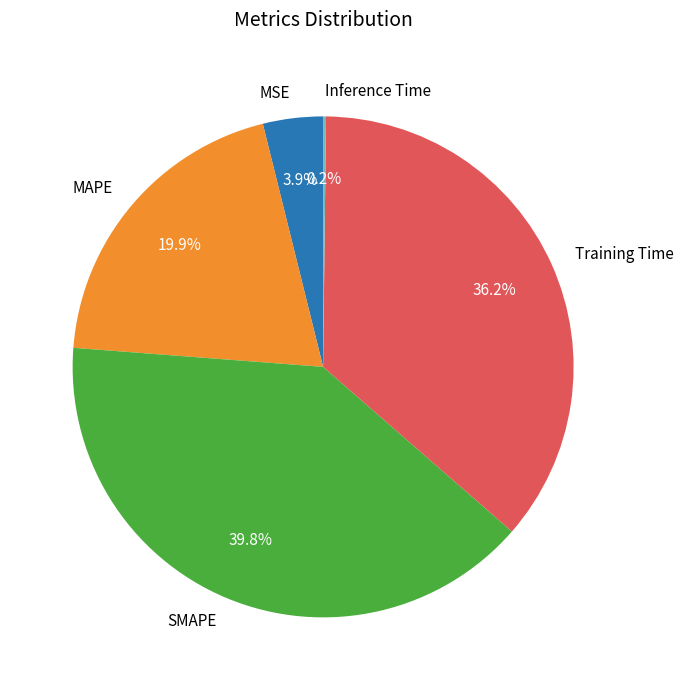

Do SMAPE and MAPE together represent more than half of the pie?

Yes